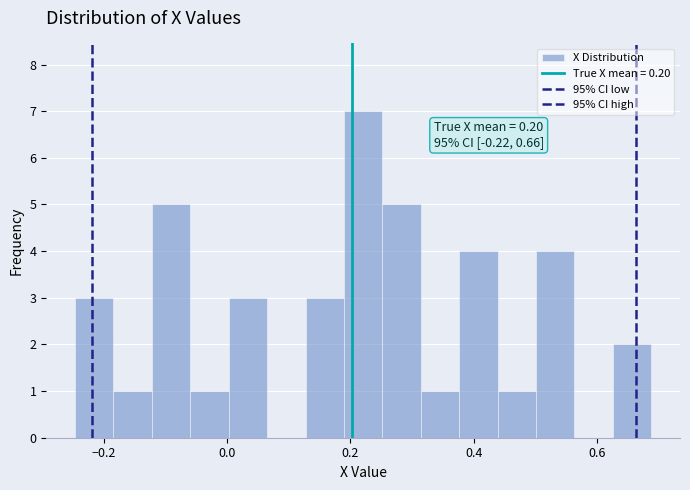

Read against the x-axis, roughly where is the centre of the tallest bar?

0.22